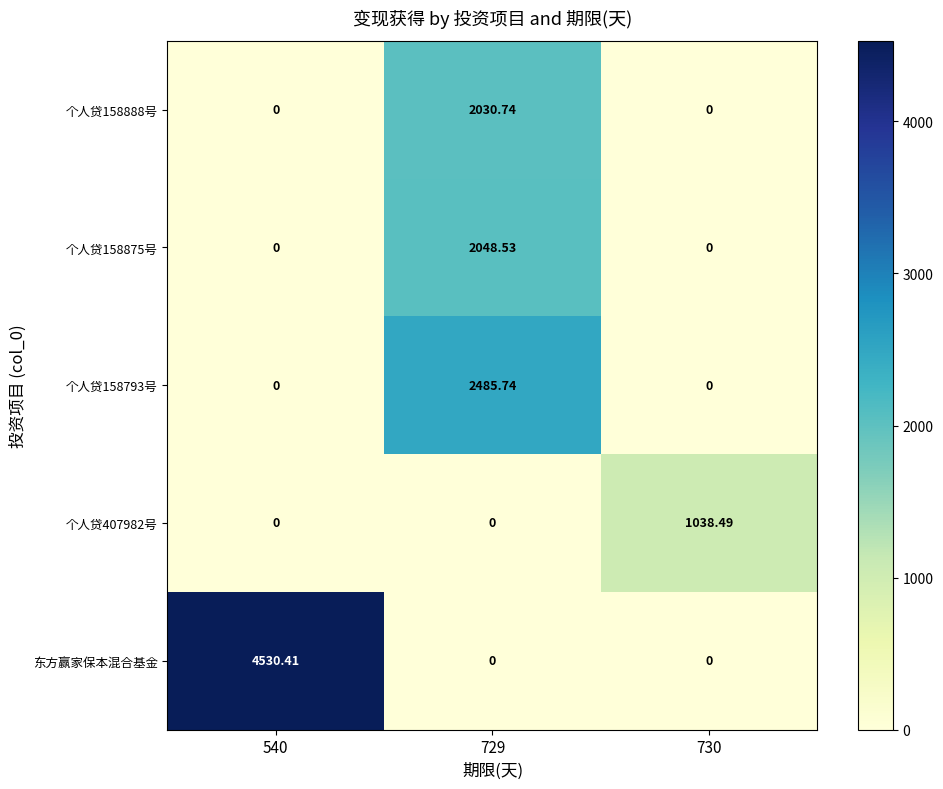

Which series has the largest total across all categories?

东方赢家保本混合基金